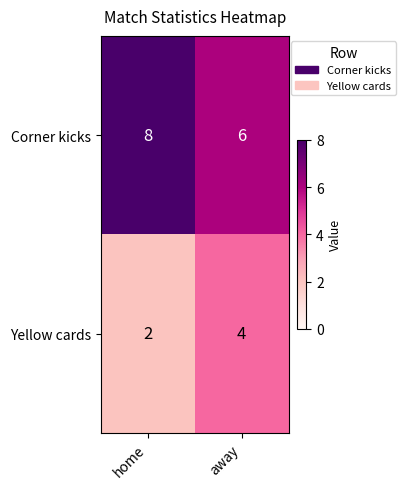

What value does the Yellow cards series have at away?

4